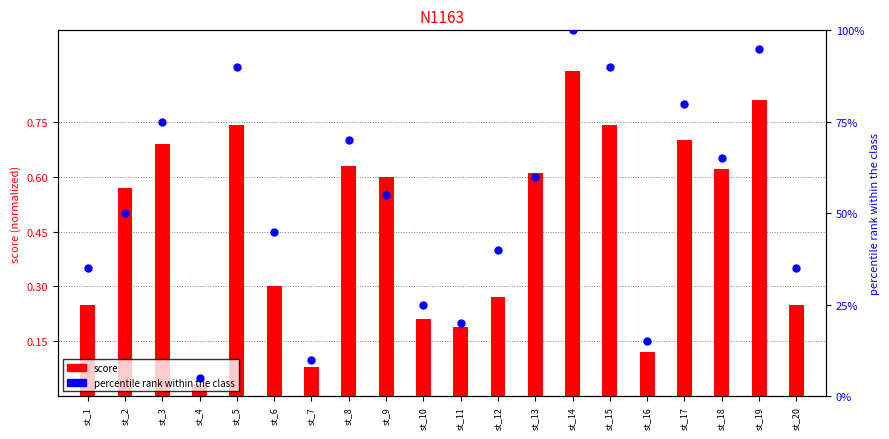

At how many categories does at least one series exceed 0?

20